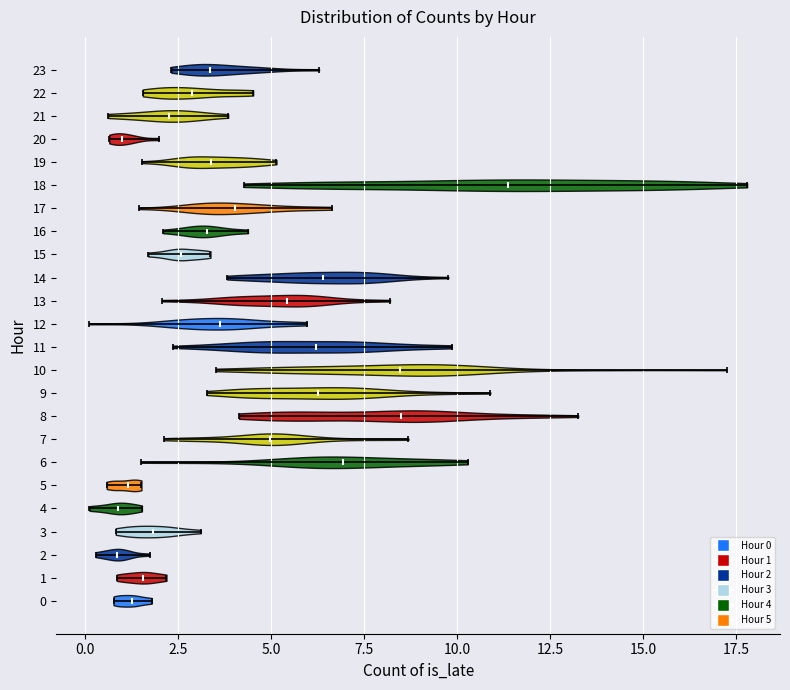

Reading bottom to top, read every violin against the x-axis: where its median line is, and the lowest and highest points it reaches. The values are not printed on the chart, so give them approximately, as read against the axis.

0: median line 1.5, lowest point 1.0, highest point 2.0
1: median line 1.5, lowest point 1.0, highest point 2.0
2: median line 1.0, lowest point 0.5, highest point 1.5
3: median line 2.0, lowest point 1.0, highest point 3.0
4: median line 1.0, lowest point 0.0, highest point 1.5
5: median line 1.0, lowest point 0.5, highest point 1.5
6: median line 7.0, lowest point 1.5, highest point 10.5
7: median line 5.0, lowest point 2.0, highest point 8.5
8: median line 8.5, lowest point 4.0, highest point 13.5
9: median line 6.5, lowest point 3.5, highest point 11.0
10: median line 8.5, lowest point 3.5, highest point 17.0
11: median line 6.0, lowest point 2.5, highest point 10.0
12: median line 3.5, lowest point 0.0, highest point 6.0
13: median line 5.5, lowest point 2.0, highest point 8.0
14: median line 6.5, lowest point 4.0, highest point 10.0
15: median line 2.5, lowest point 1.5, highest point 3.5
16: median line 3.5, lowest point 2.0, highest point 4.5
17: median line 4.0, lowest point 1.5, highest point 6.5
18: median line 11.5, lowest point 4.5, highest point 18.0
19: median line 3.5, lowest point 1.5, highest point 5.0
20: median line 1.0, lowest point 0.5, highest point 2.0
21: median line 2.5, lowest point 0.5, highest point 4.0
22: median line 3.0, lowest point 1.5, highest point 4.5
23: median line 3.5, lowest point 2.5, highest point 6.5